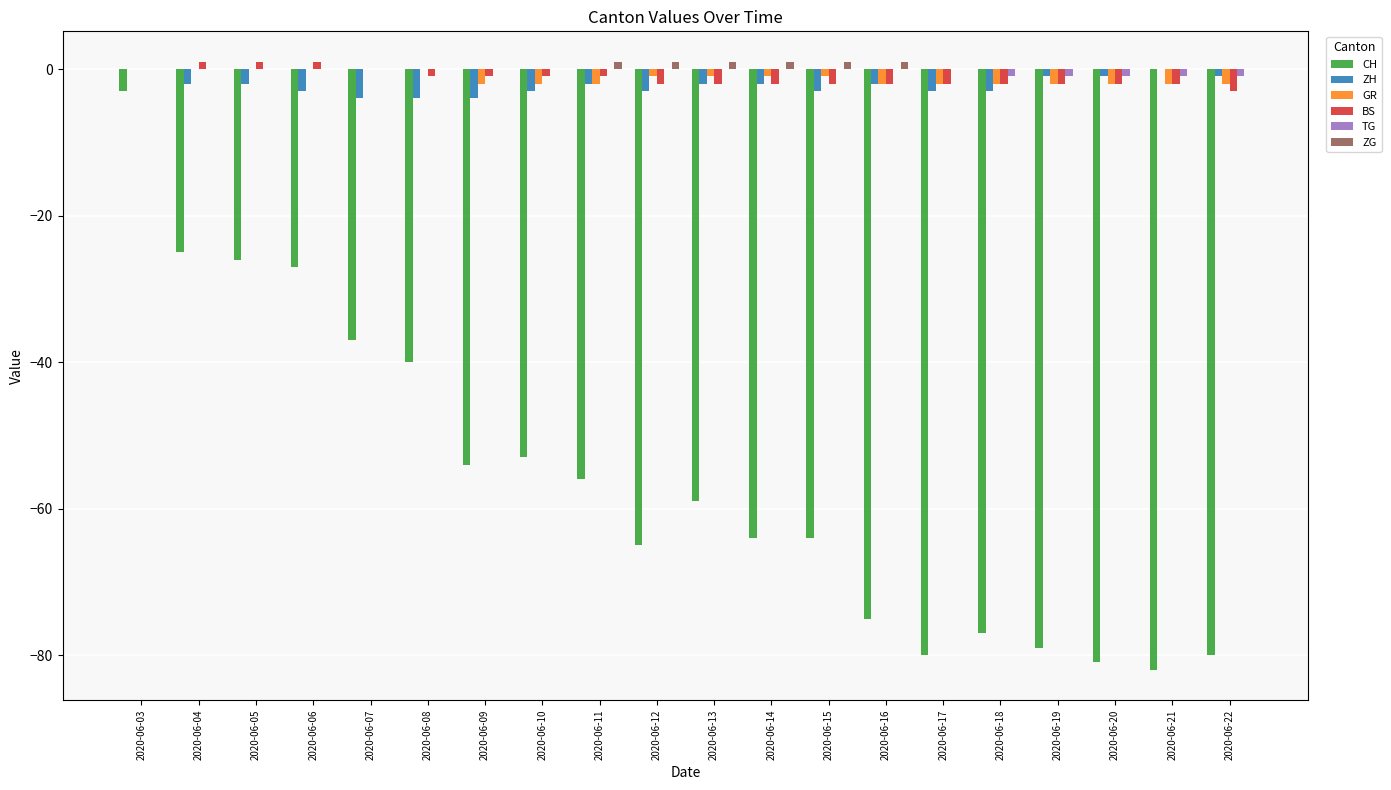

What are all the series names shown in the legend?

CH, ZH, GR, BS, TG, ZG